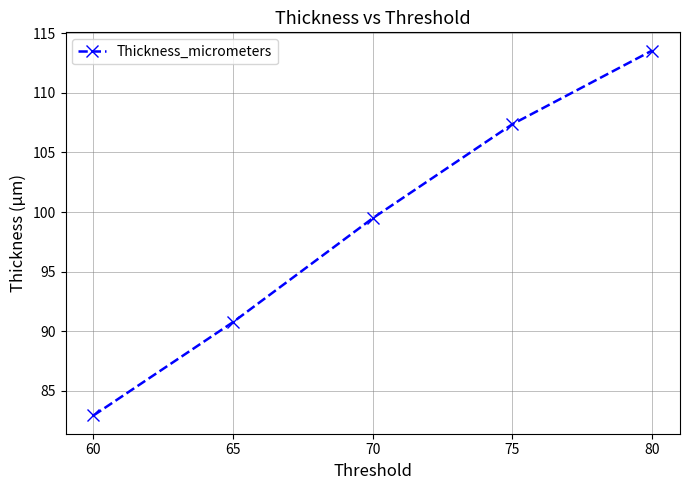

Which has a higher value, 65 or 70?

70